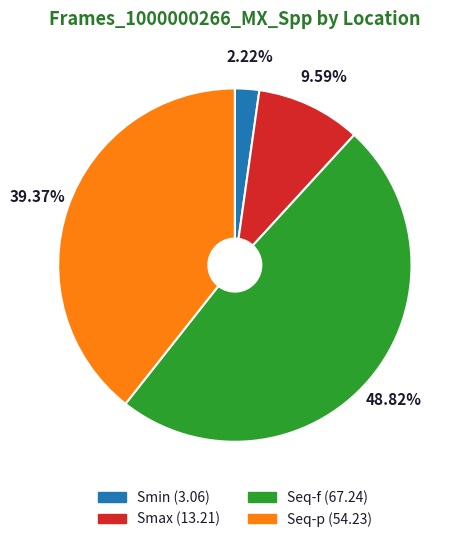

To the nearest percent, what is the difference between the largest and smallest slice percentages?

47%